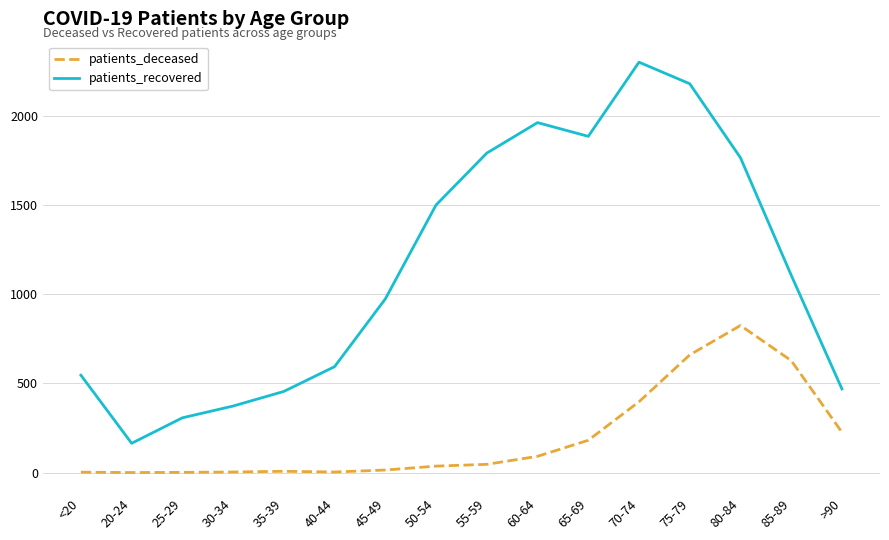

Is the value of patients_recovered at 45-49 greater than the value of patients_deceased at >90?

Yes